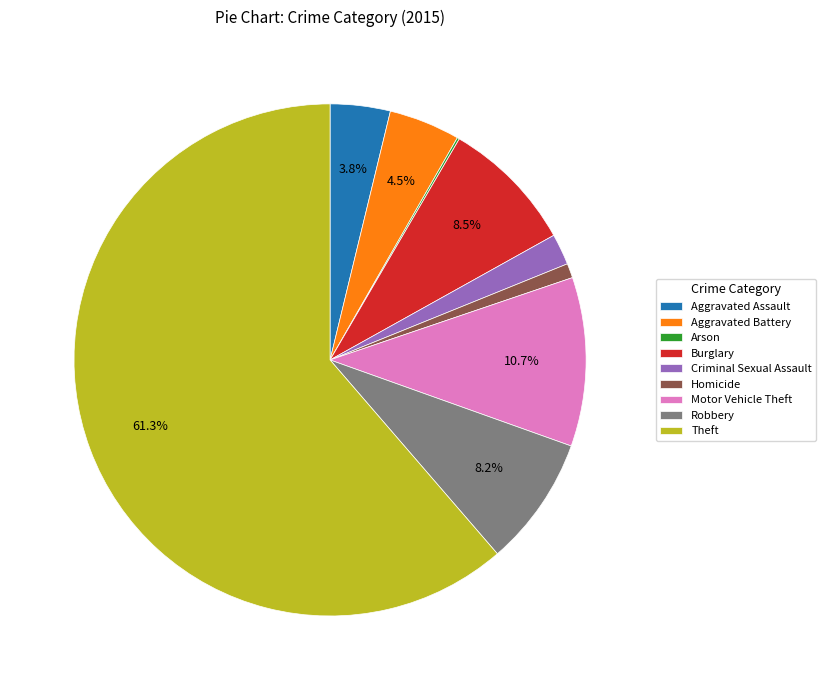

The Homicide slice represents 1% of the pie. True or false?

True